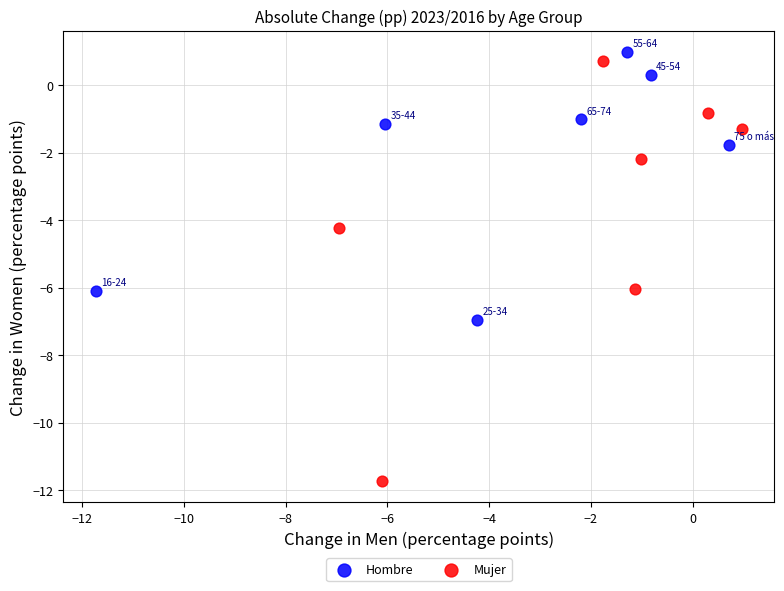

Which series contains the lowest Y value?

Mujer